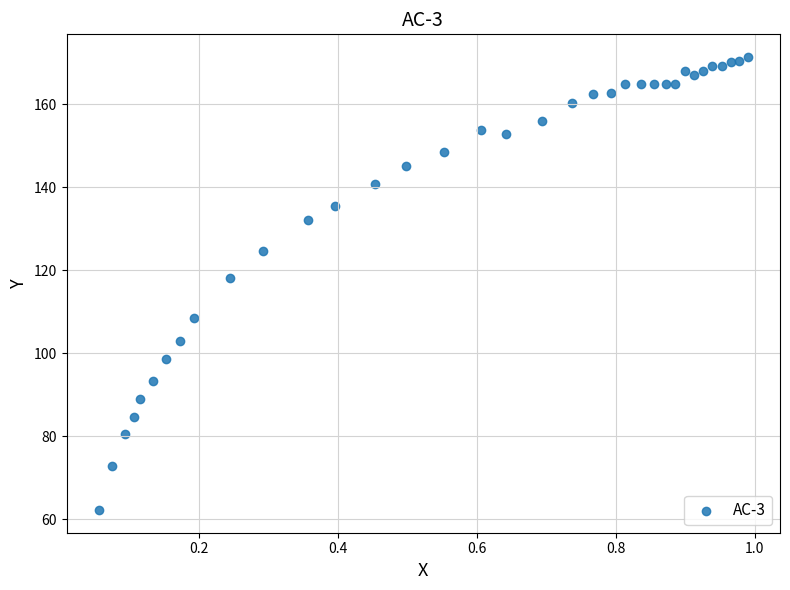

What is the range of Y values (max minus min)?

109.2